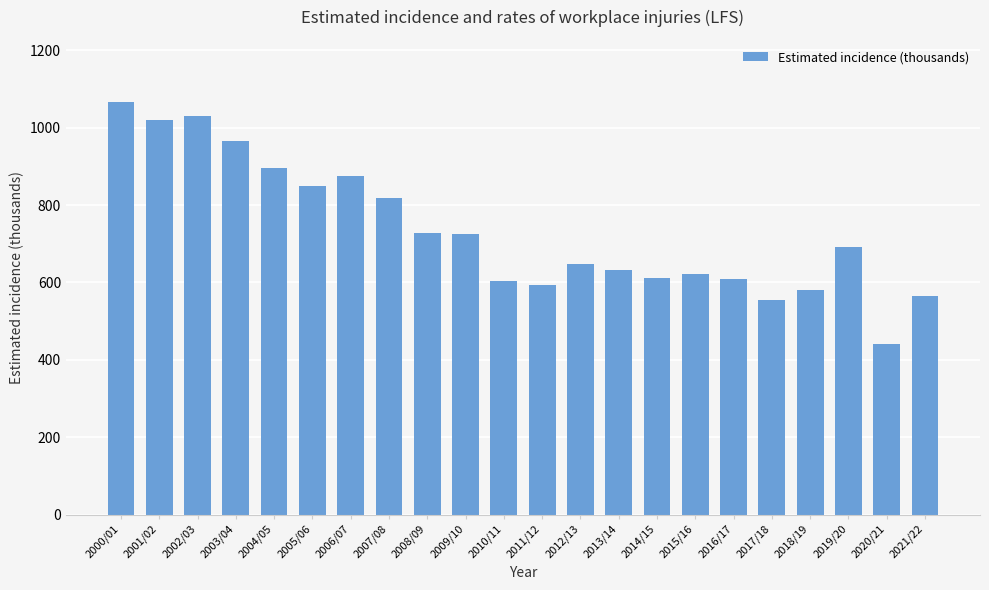

What is the greatest value displayed?

1067